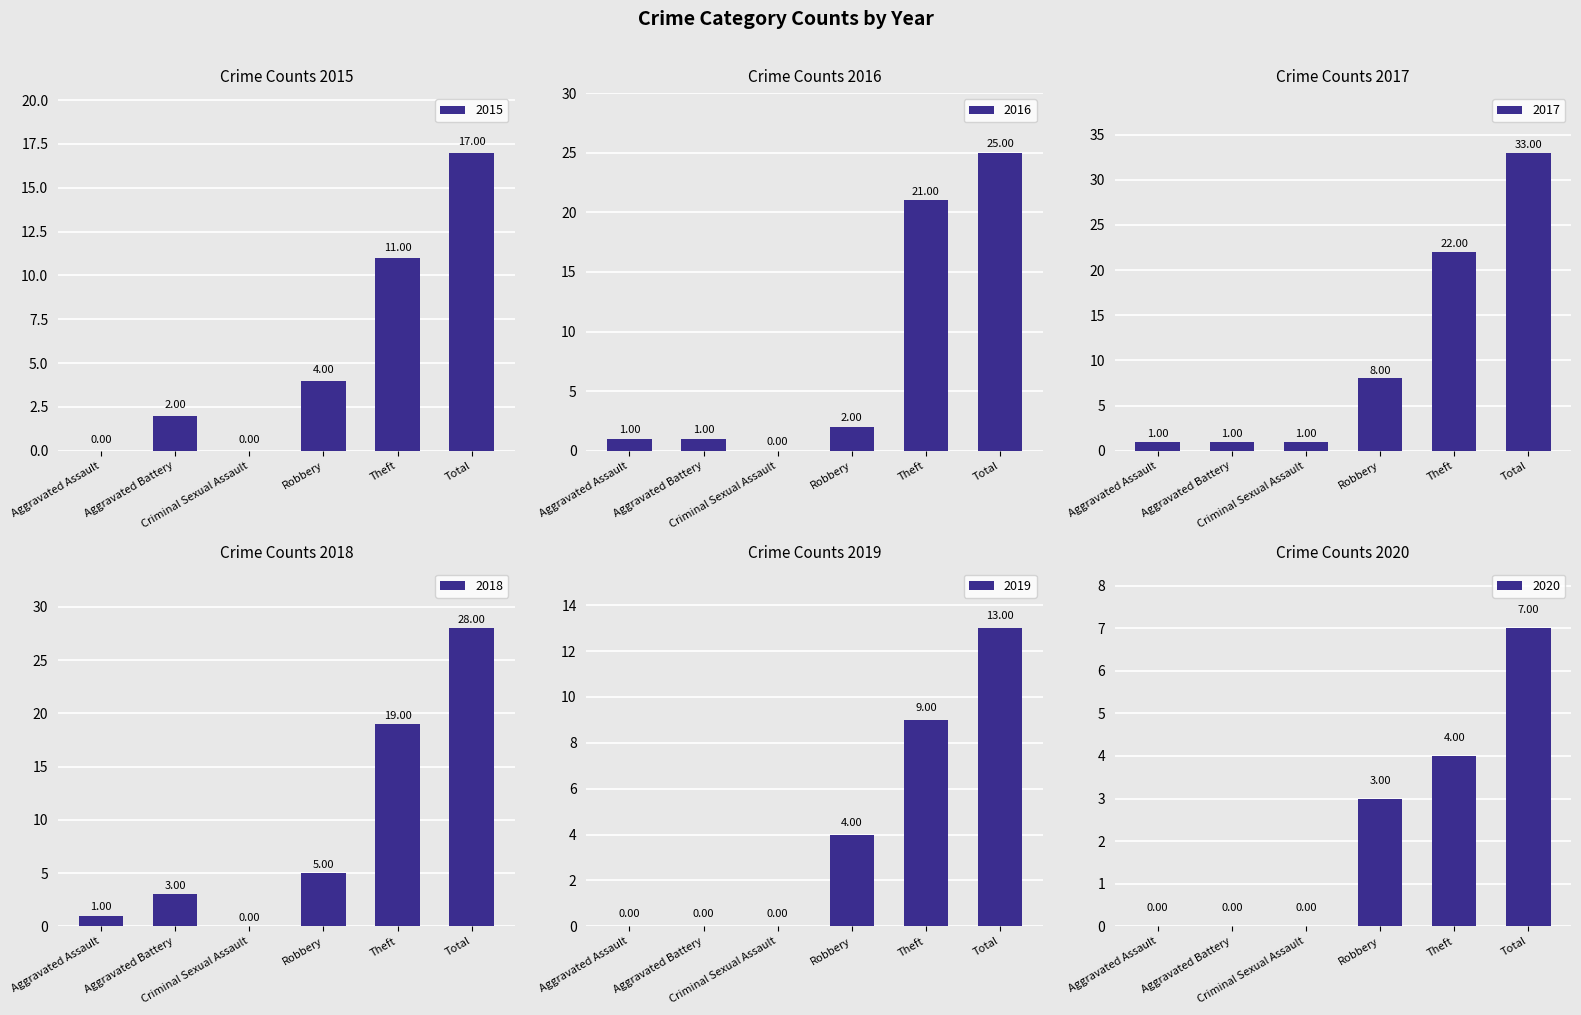

What is the sum of all 2020 values?

14